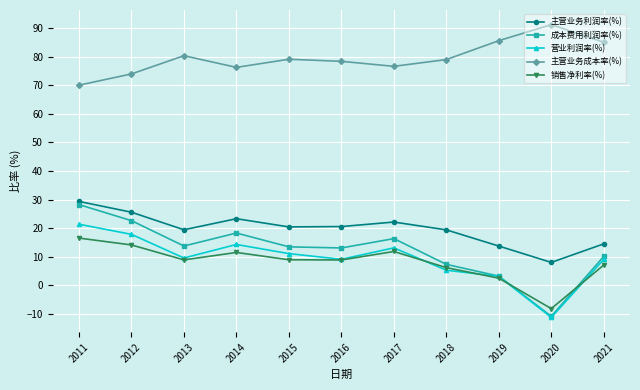

Which series has the largest total across all categories?

主营业务成本率(%)